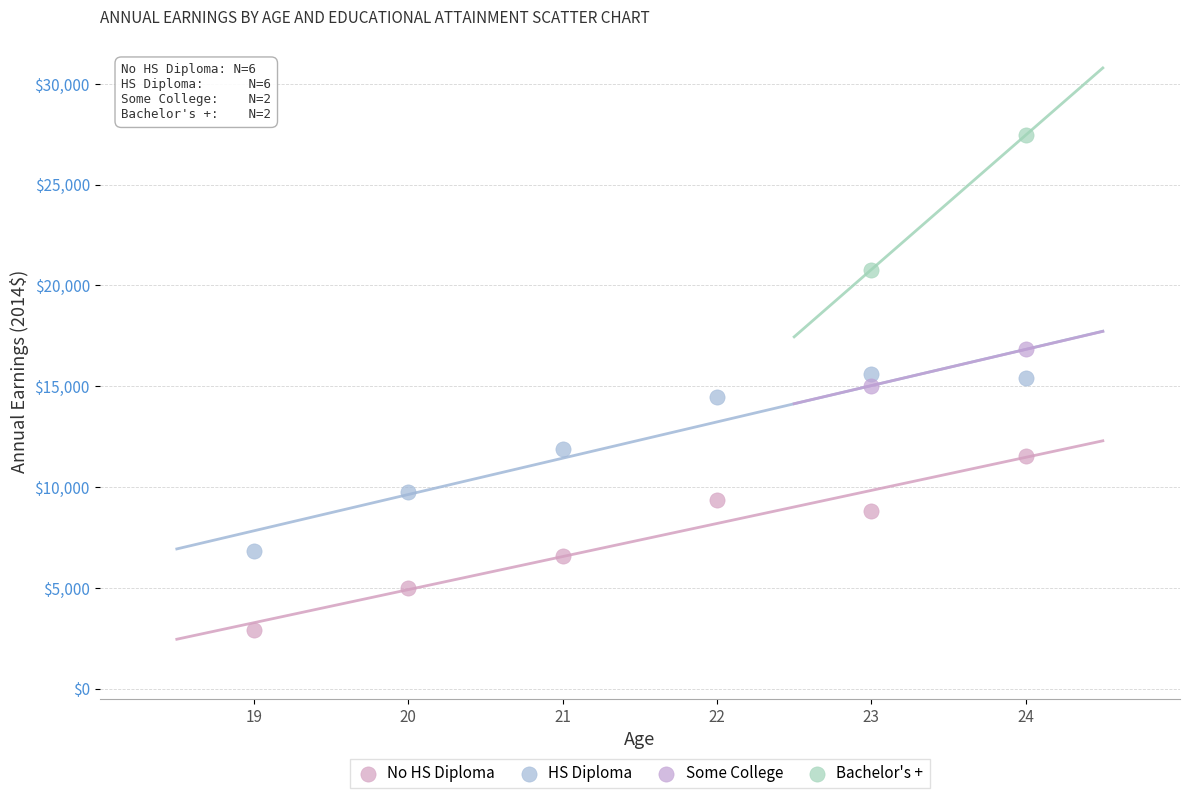

Which series reaches the minimum Y coordinate?

No HS Diploma